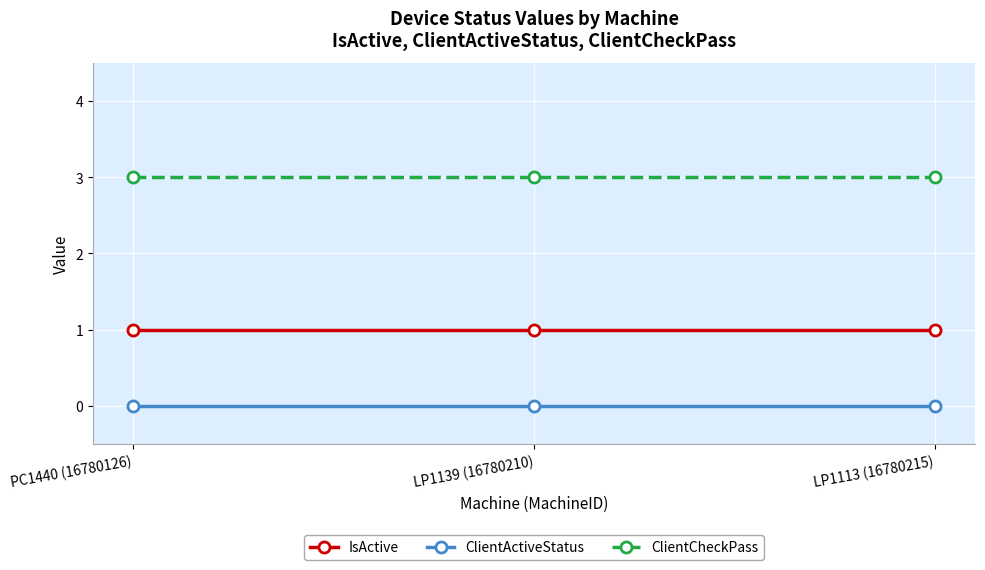

What is the total value across all series at PC1440 (16780126)?

4